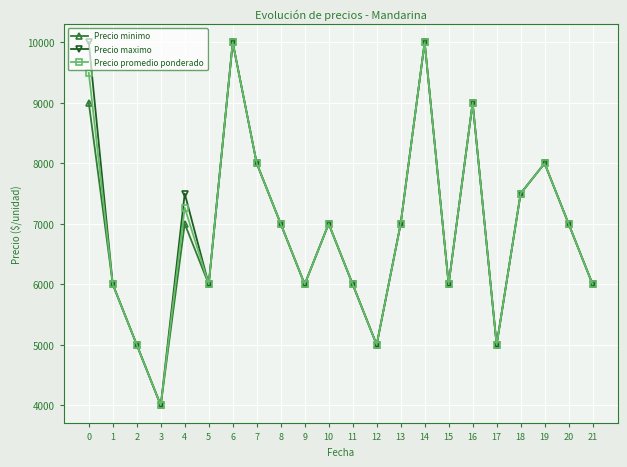

What are all the series names shown in the legend?

Precio minimo, Precio maximo, Precio promedio ponderado